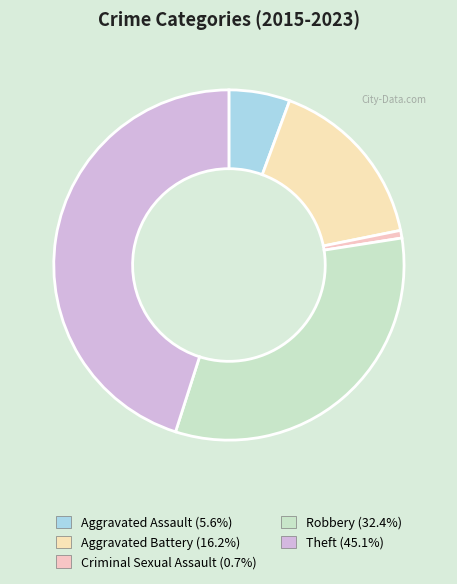

Is Theft the majority of the pie?

No